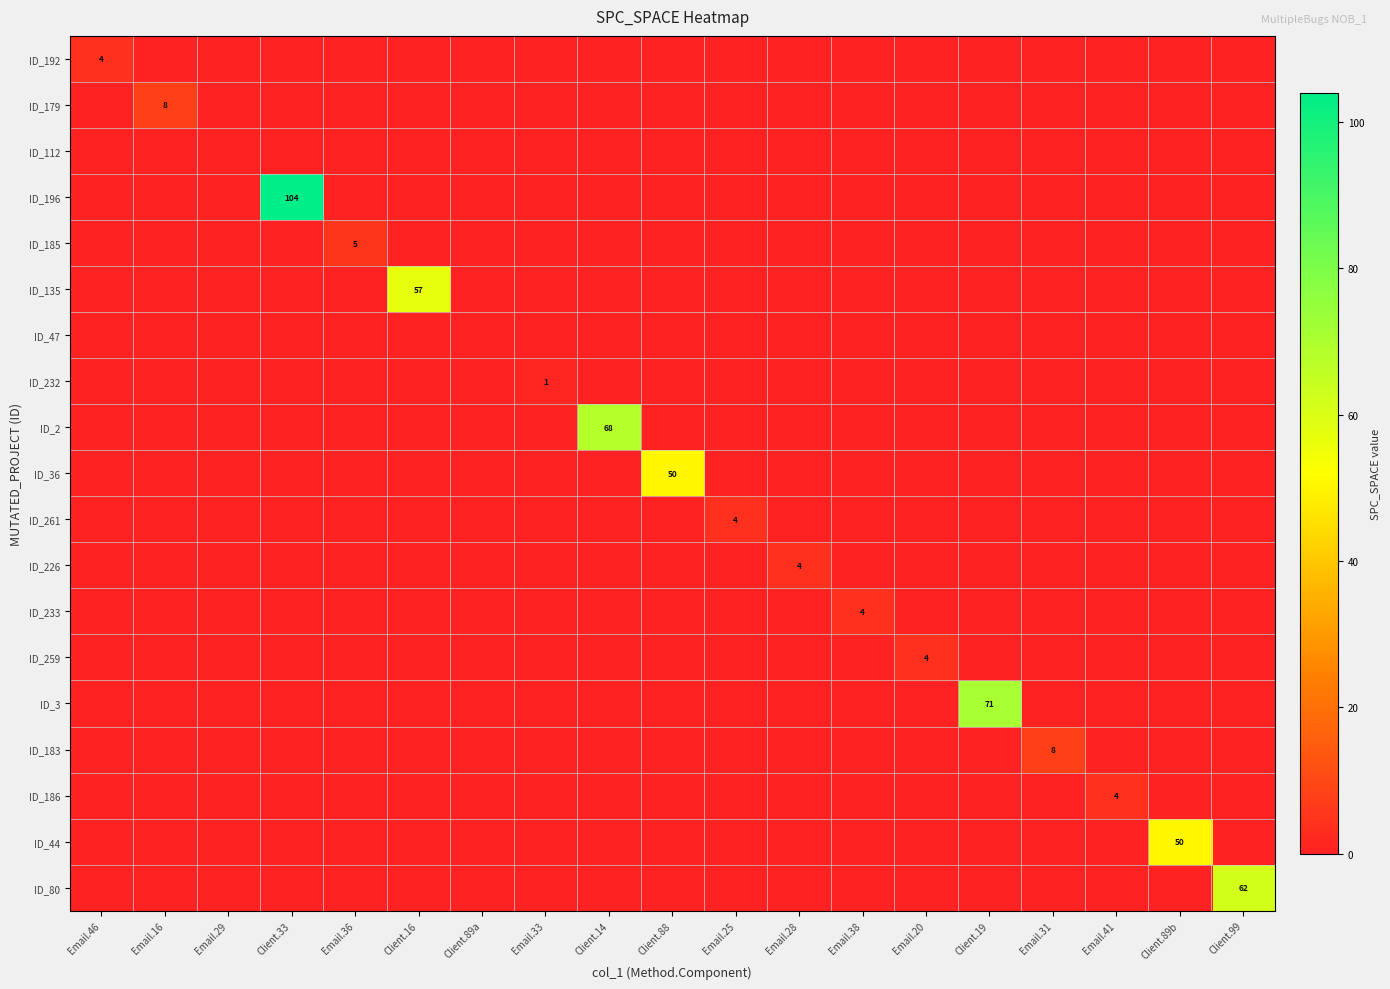

How many data points in ID_3 are above 0?

1